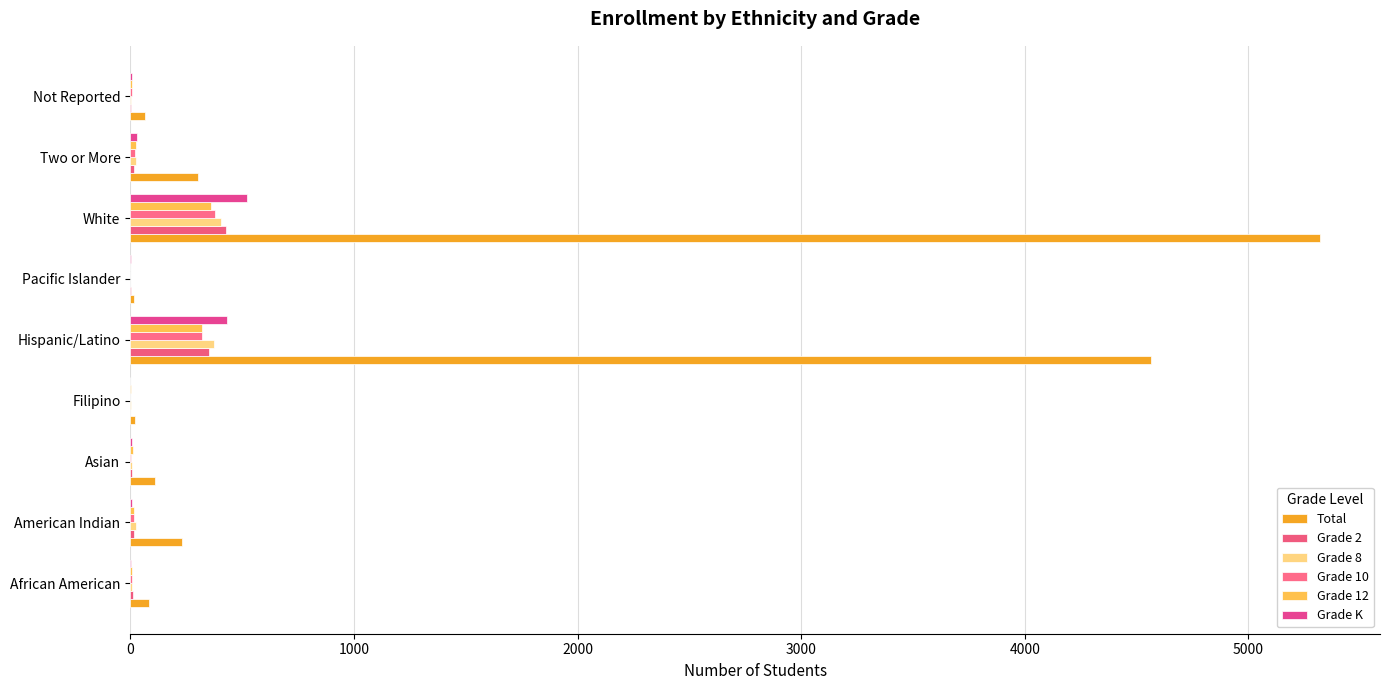

Where is Grade 10 nearest to the value 189?

Hispanic/Latino